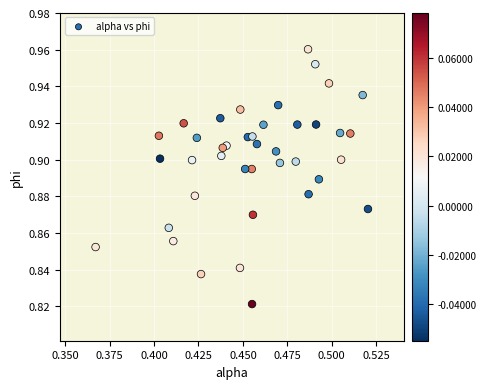

How many points are shown in the scatter plot?

40